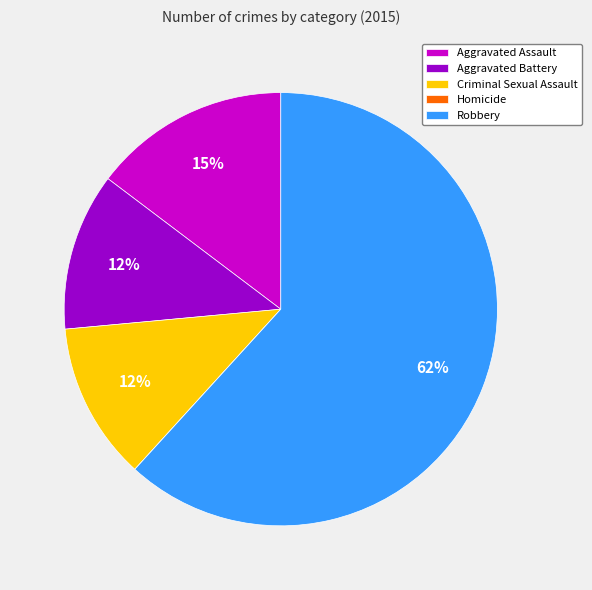

Which category has the biggest portion of the pie?

Robbery